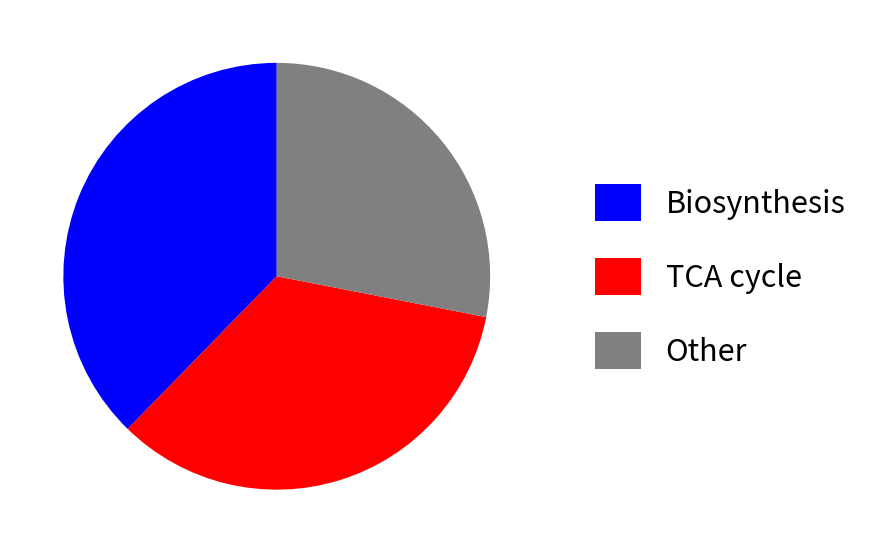

Is there any slice that represents more than half of the pie?

No